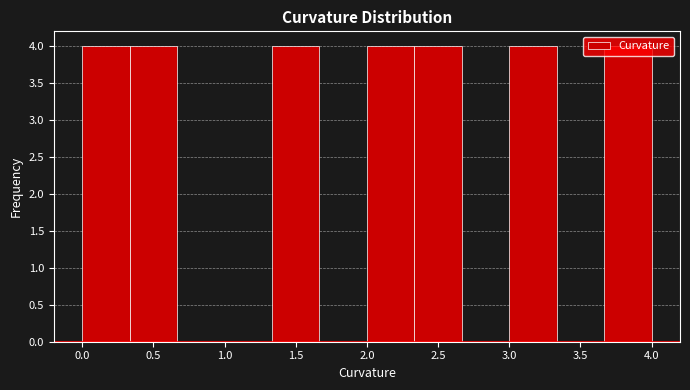

Reading left to right, transcribe this chart: for each bar, give the range it covers on the x-axis and its height. Neither the bar edges nor the heights are printed on the chart, so give them approximately, as read against the axes.

0.00 to 0.35: 4
0.35 to 0.65: 4
0.65 to 1.00: 0
1.00 to 1.35: 0
1.35 to 1.65: 4
1.65 to 2.00: 0
2.00 to 2.35: 4
2.35 to 2.65: 4
2.65 to 3.00: 0
3.00 to 3.35: 4
3.35 to 3.65: 0
3.65 to 4.00: 4